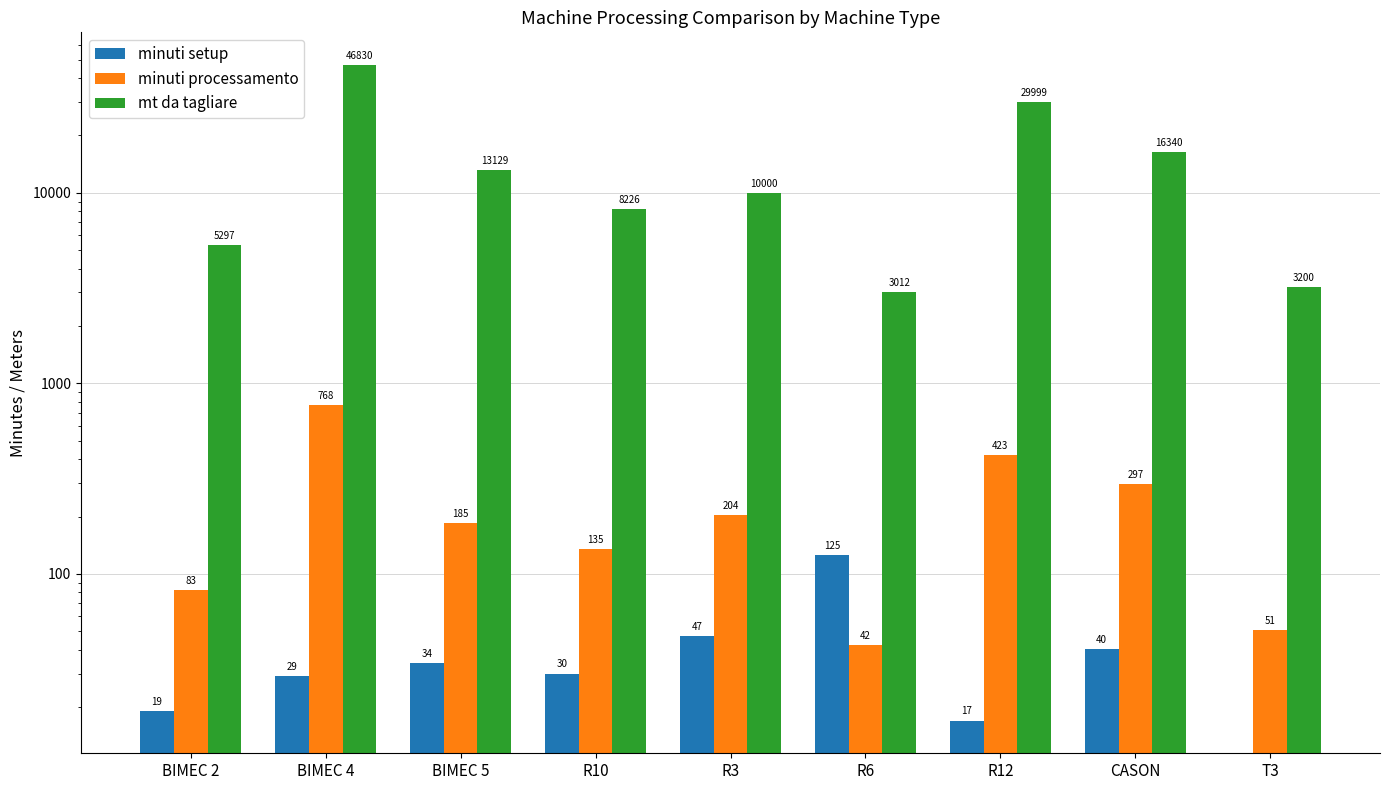

What is the greatest value displayed?

46830.0